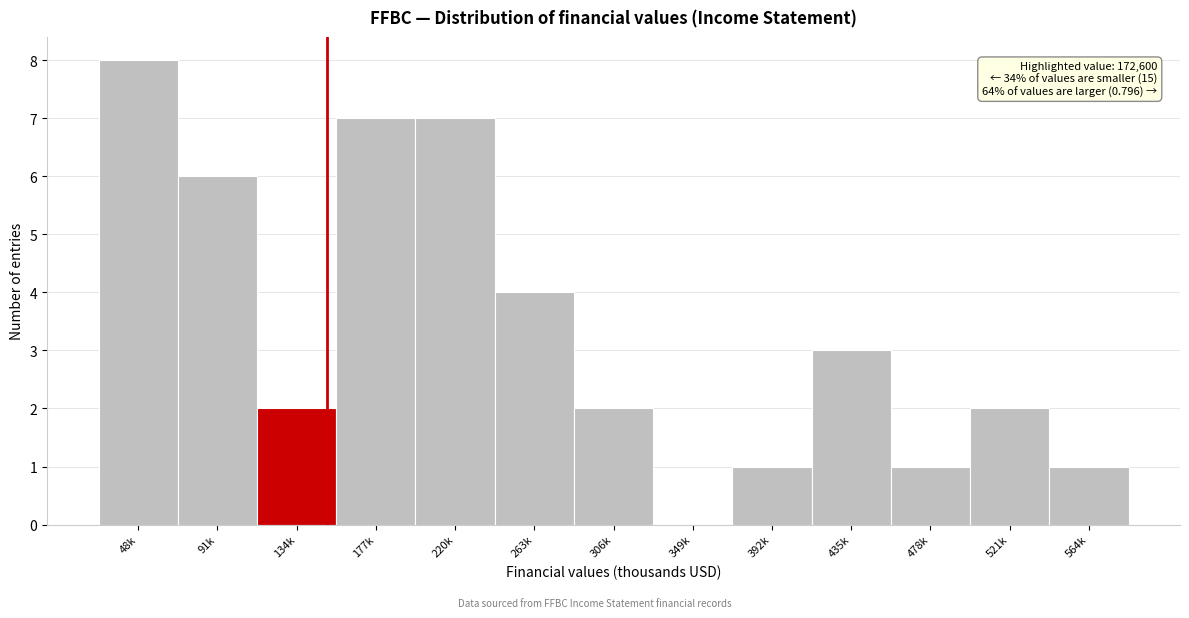

Reading left to right, what are all the values shown in this chart?

48k=8	91k=6	134k=2	177k=7	220k=7	263k=4	306k=2	349k=0	392k=1	435k=3	478k=1	521k=2	564k=1